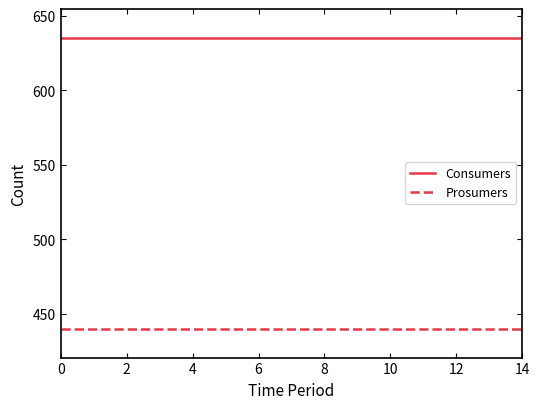

True or false: Prosumers and Consumers intersect in this chart.

False